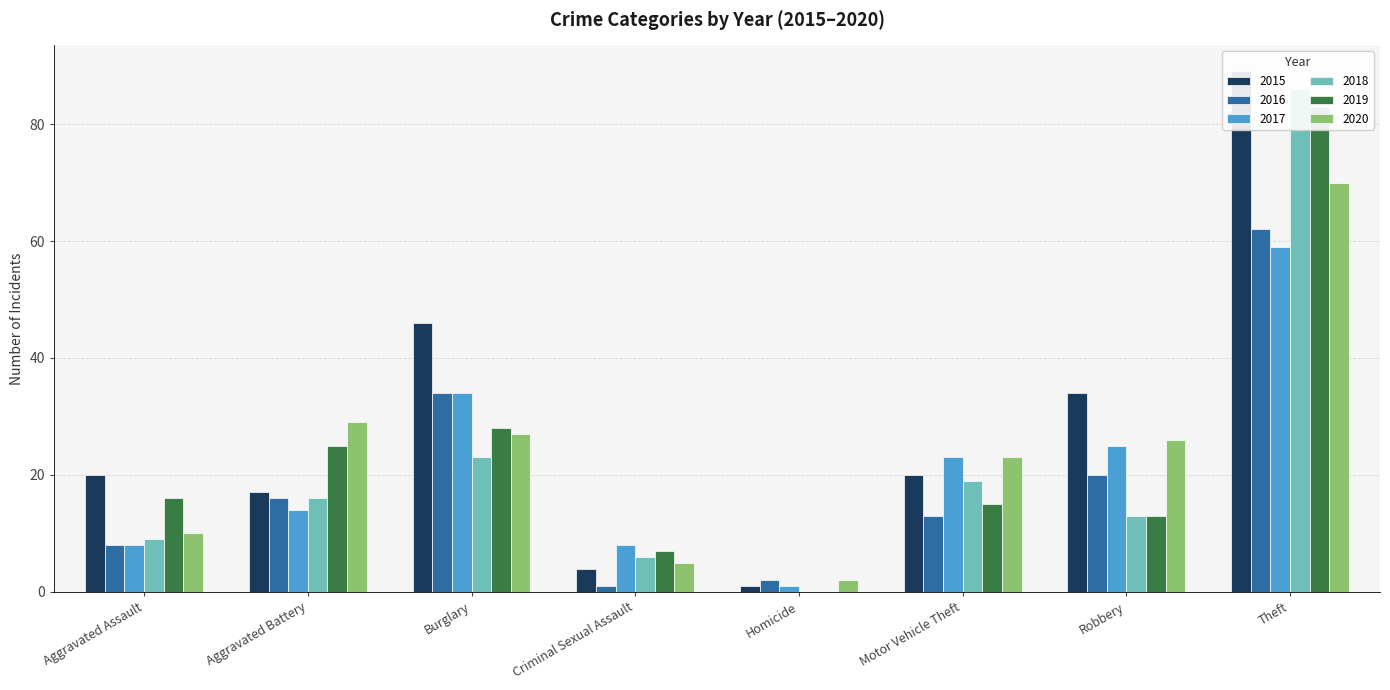

Which has a higher value, Aggravated Battery or Aggravated Assault?

Aggravated Assault